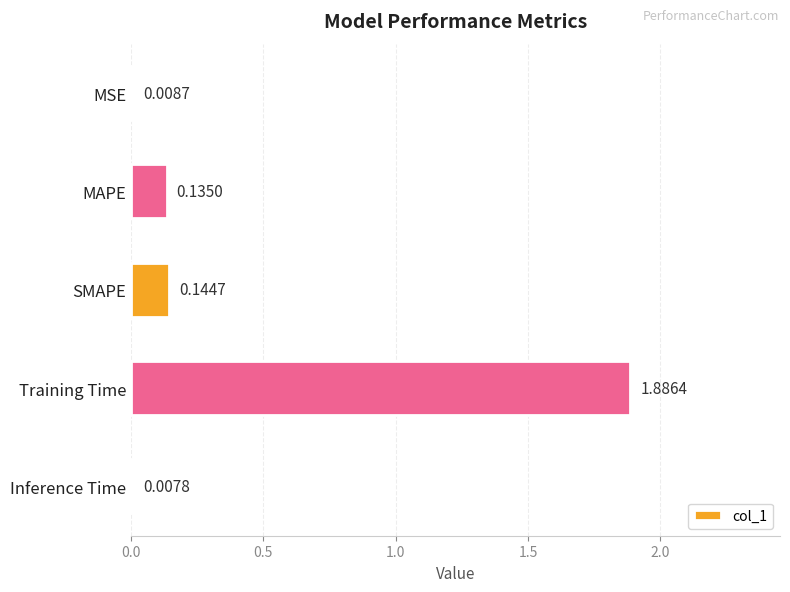

Which category has the highest value across all series?

Training Time